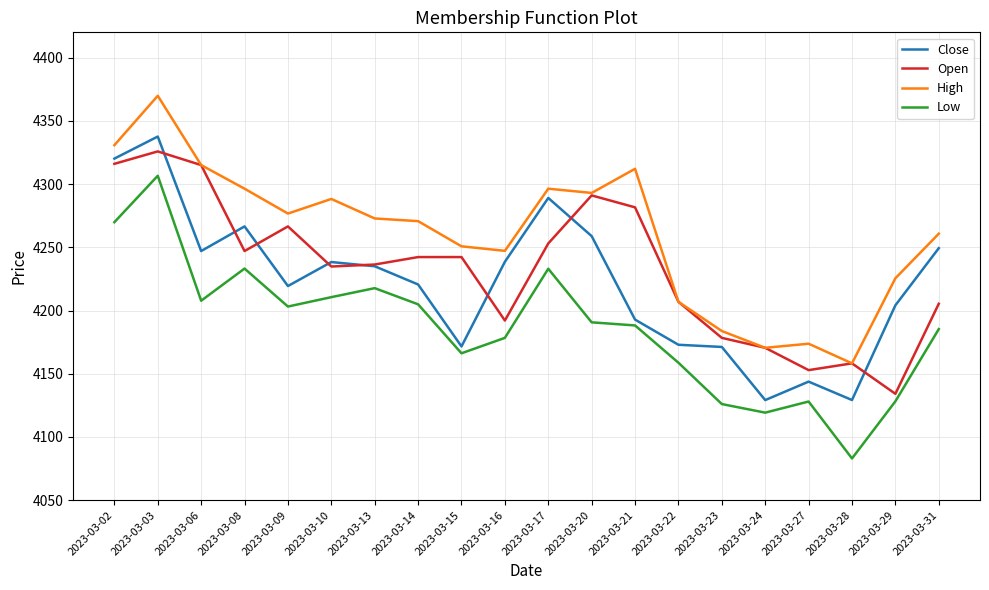

How many lines are shown in the chart?

4